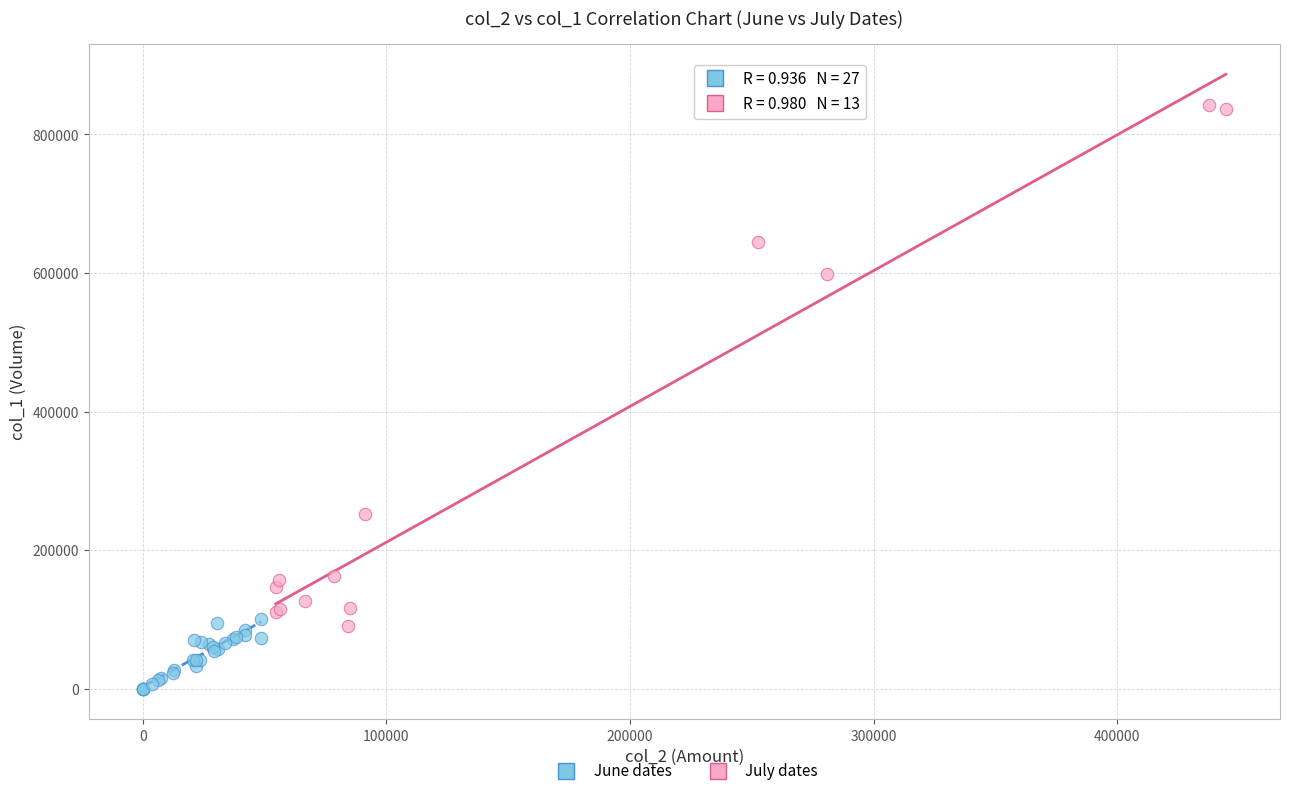

Which series reaches the maximum Y coordinate?

July dates